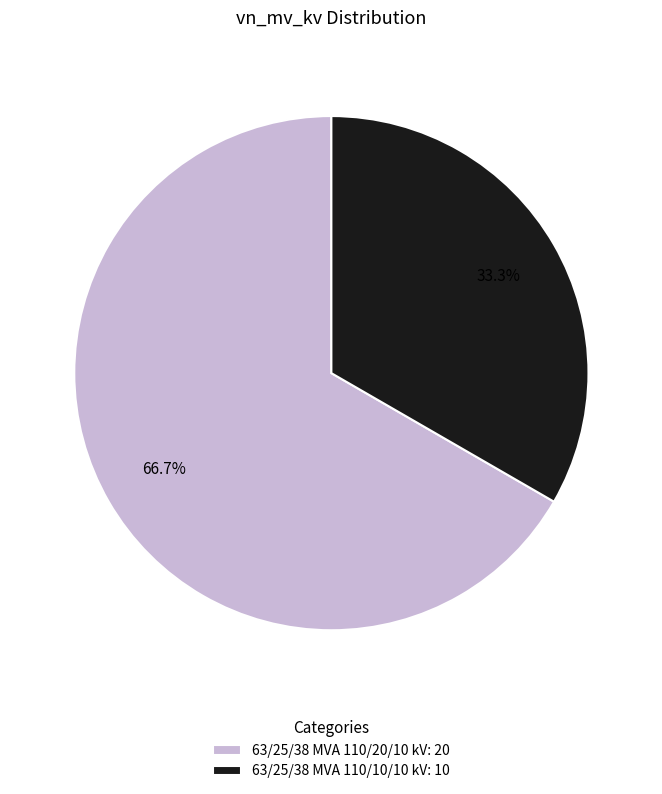

Do 63/25/38 MVA 110/10/10 kV and 63/25/38 MVA 110/20/10 kV together represent more than half of the pie?

Yes